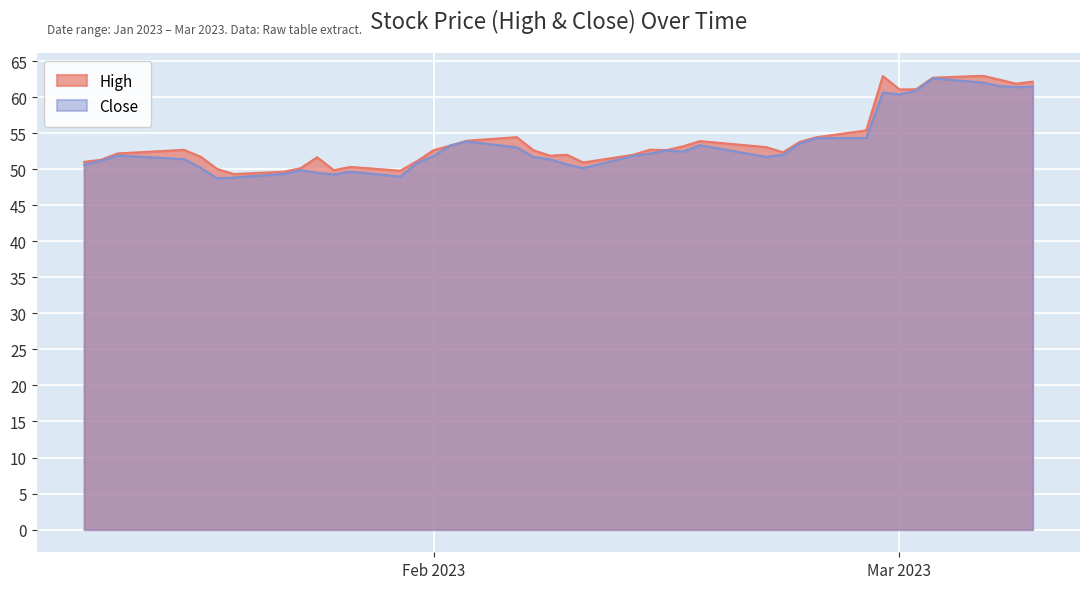

What is the minimum value for High?

49.3